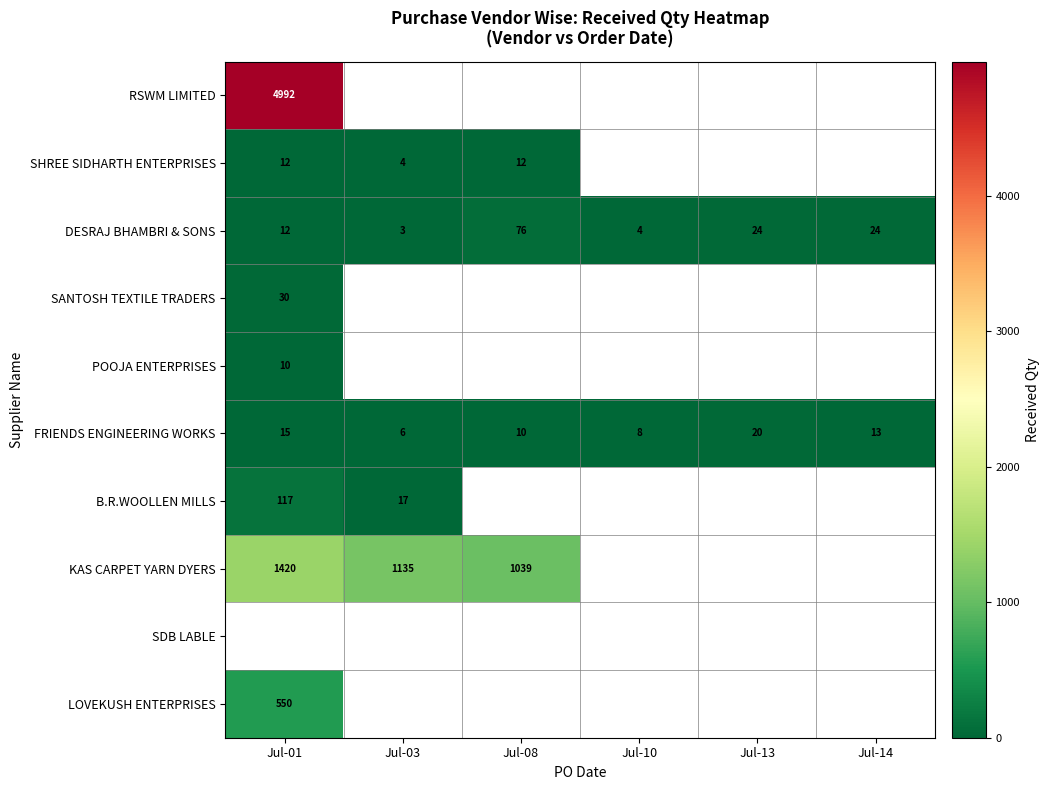

Between Jul-03 and Jul-13, which is larger?

Jul-13